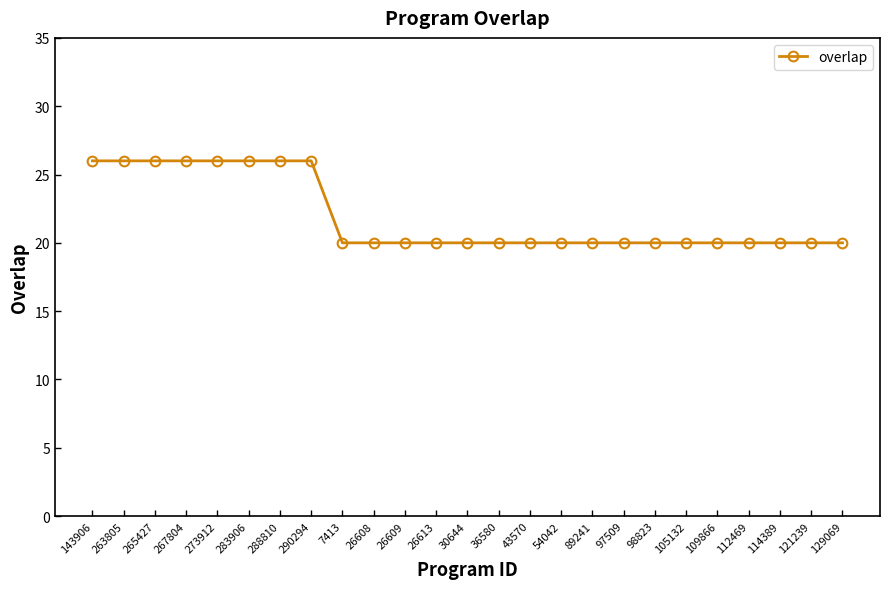

What is the sum of the values at 43570 and 26613?

40